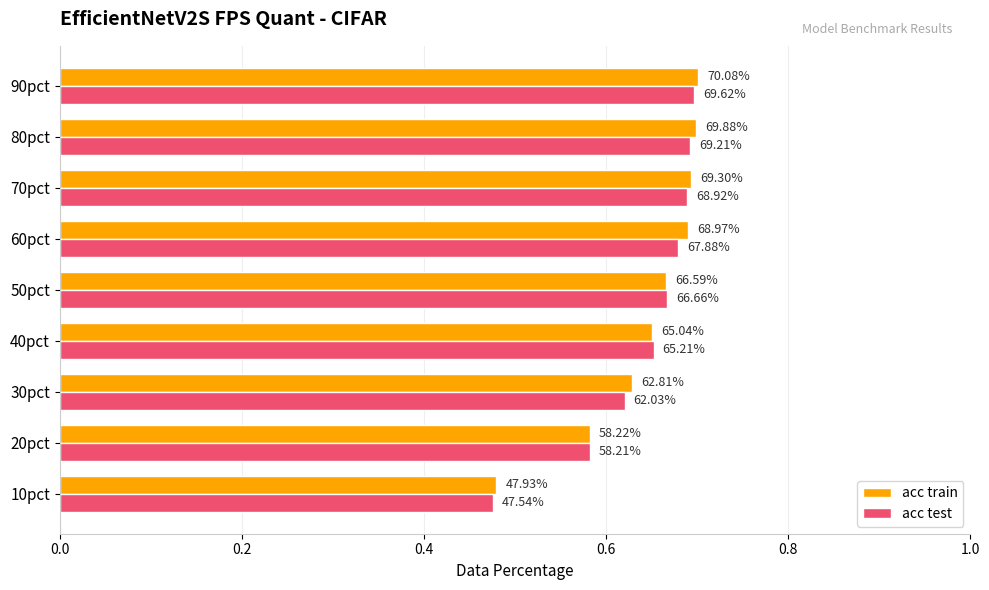

What is the value of the acc train bar at the 8th from the left?

0.7